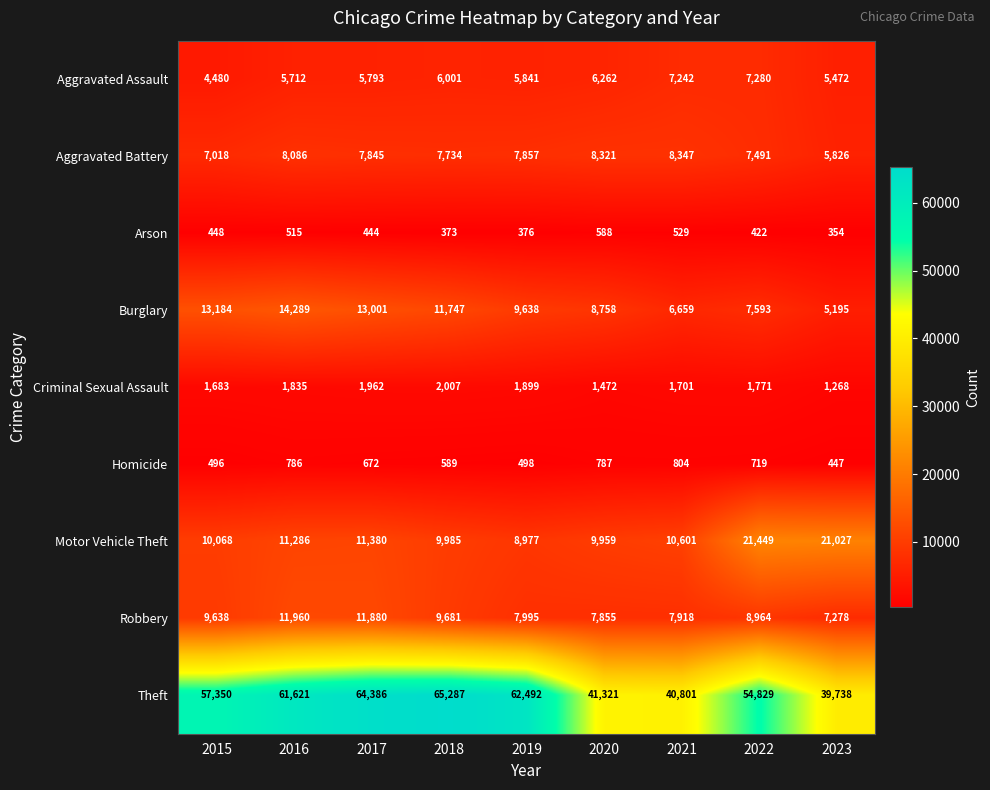

At which label is Homicide closest to 625?

2018